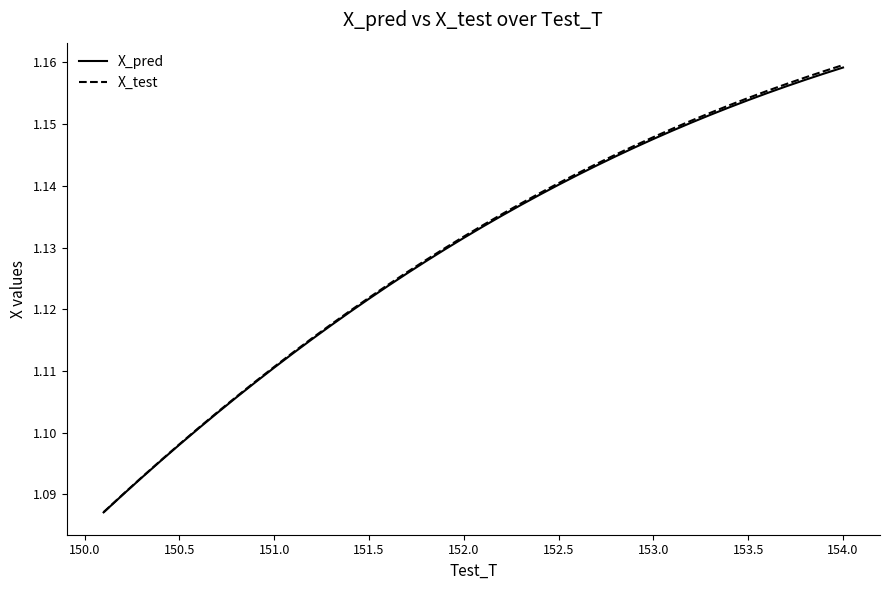

Which series has the largest range (max minus min)?

X_test